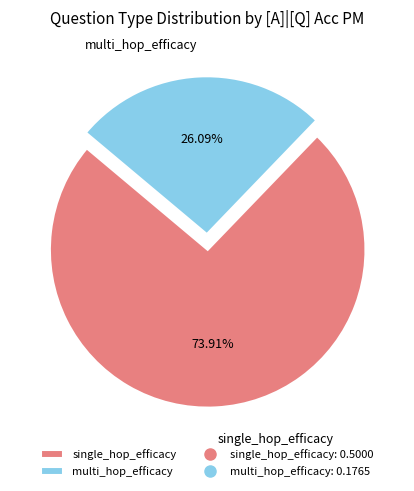

Which slice represents more than half of the pie?

single_hop_efficacy